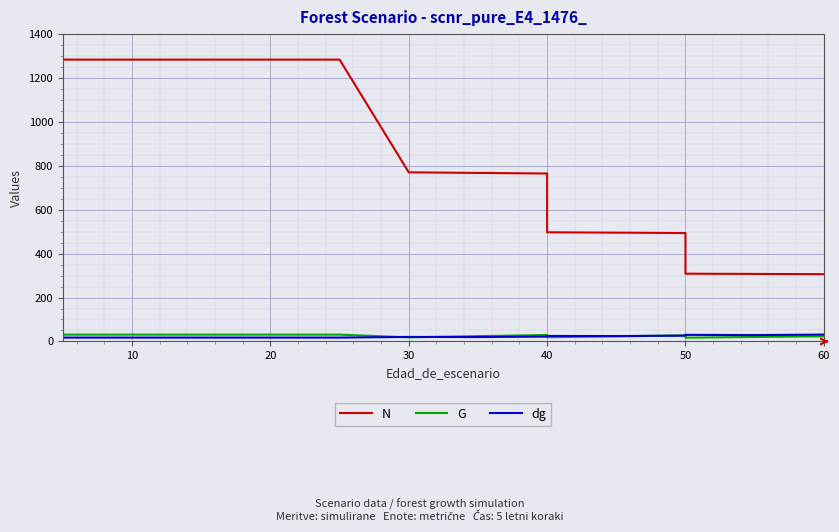

True or false: G has a value of 9.5 at 11.

False